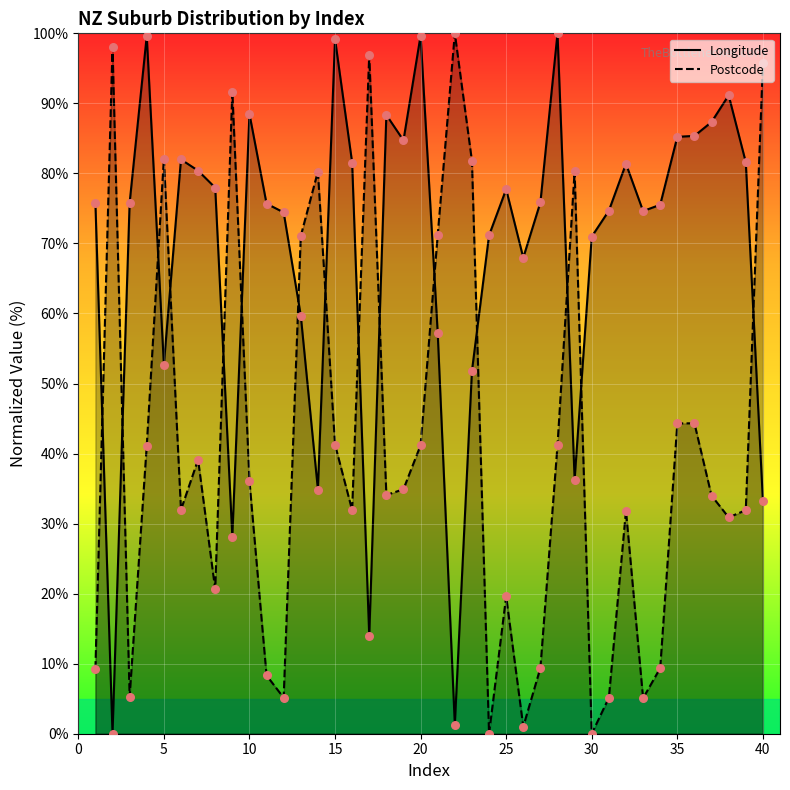

At how many categories does at least one series exceed 26?

40